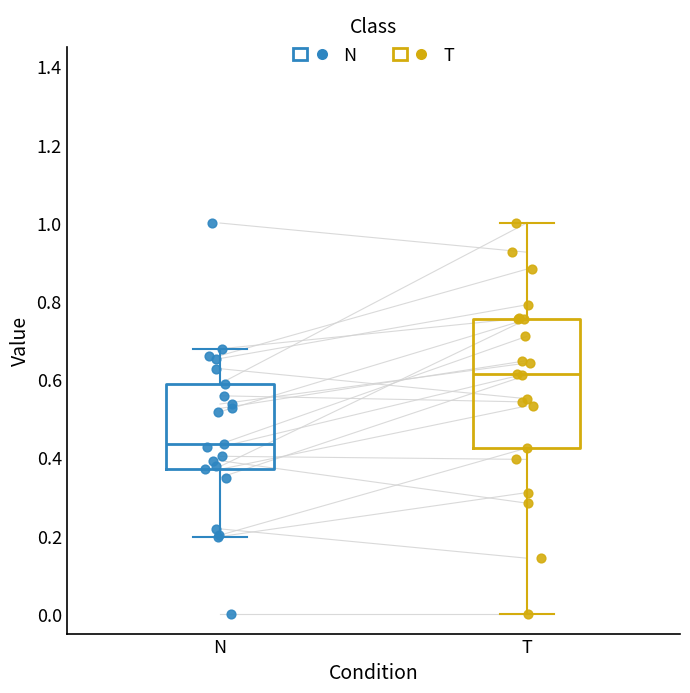

Where does the upper whisker of the box for N end on the y-axis? The values are not printed on the chart, so give them approximately, as read against the axis.

0.68